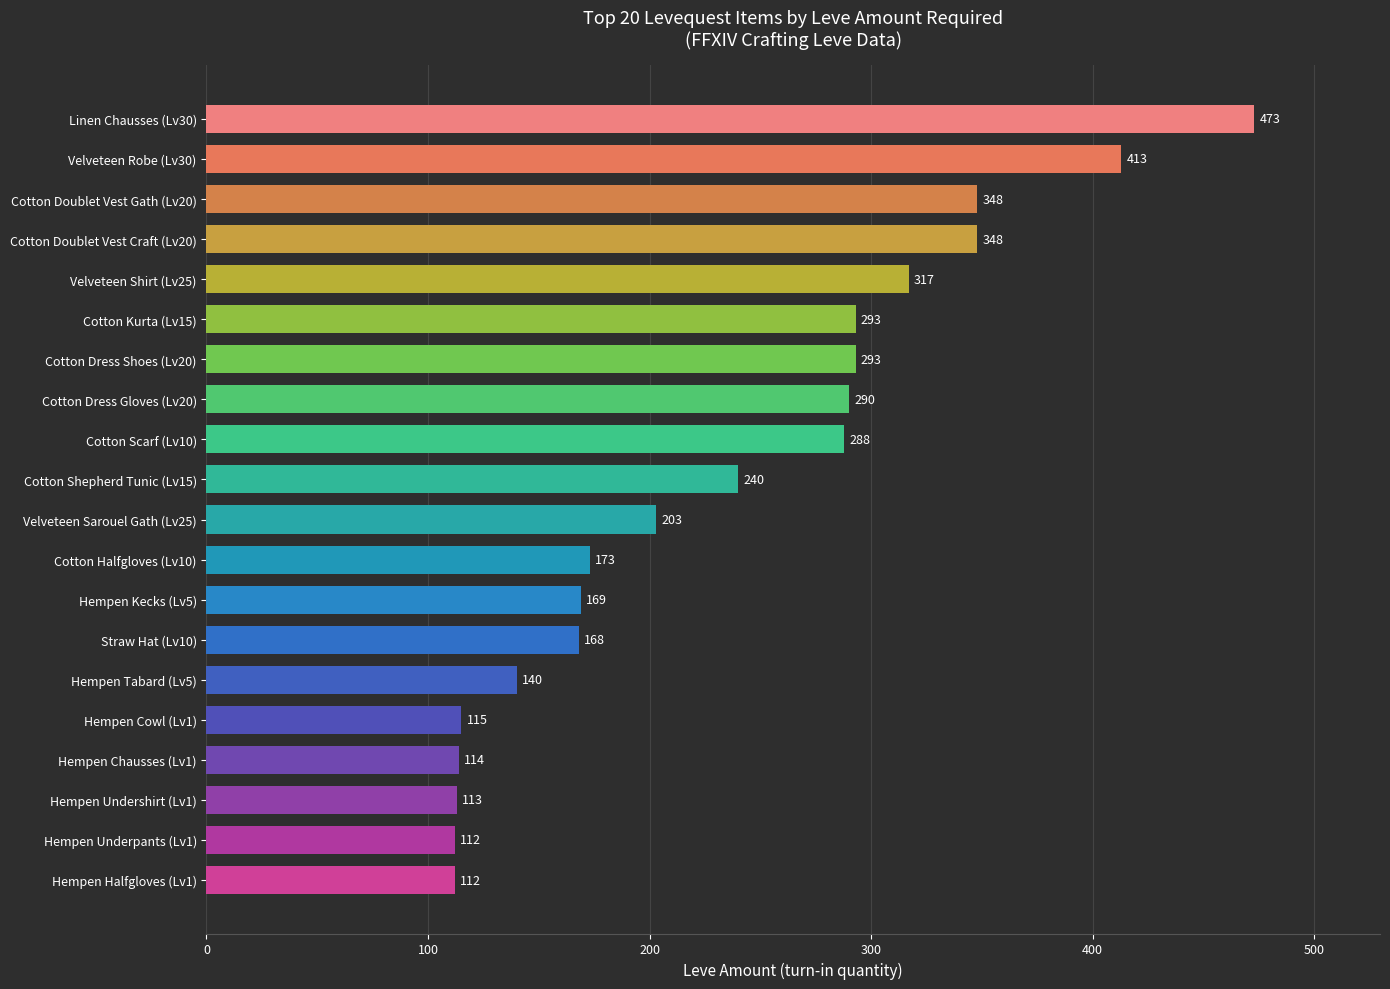

What is the difference between the maximum and minimum values?

361